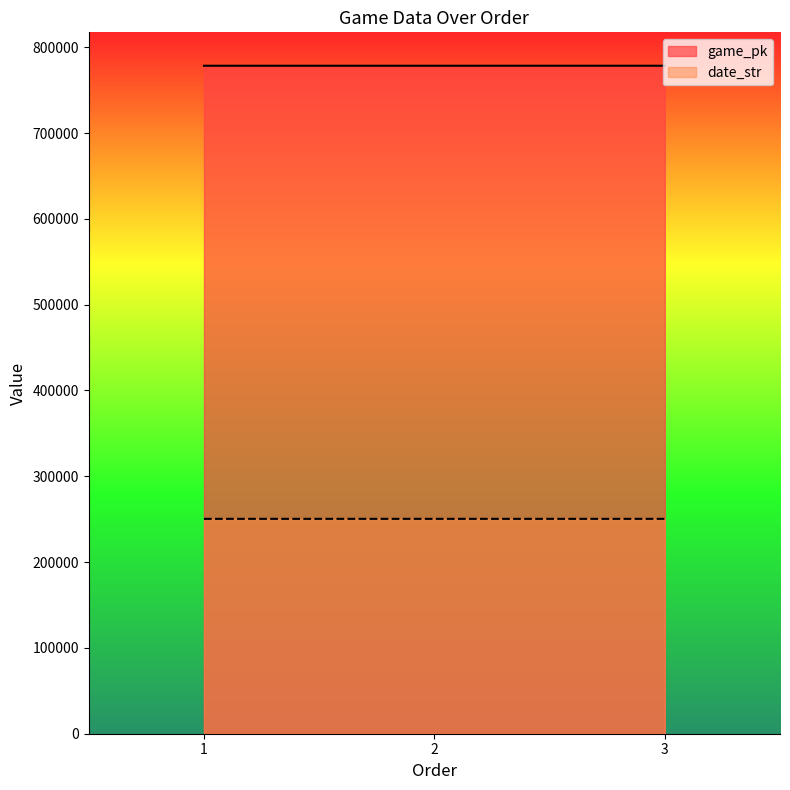

What is the difference between the highest and lowest values at 3?

528044